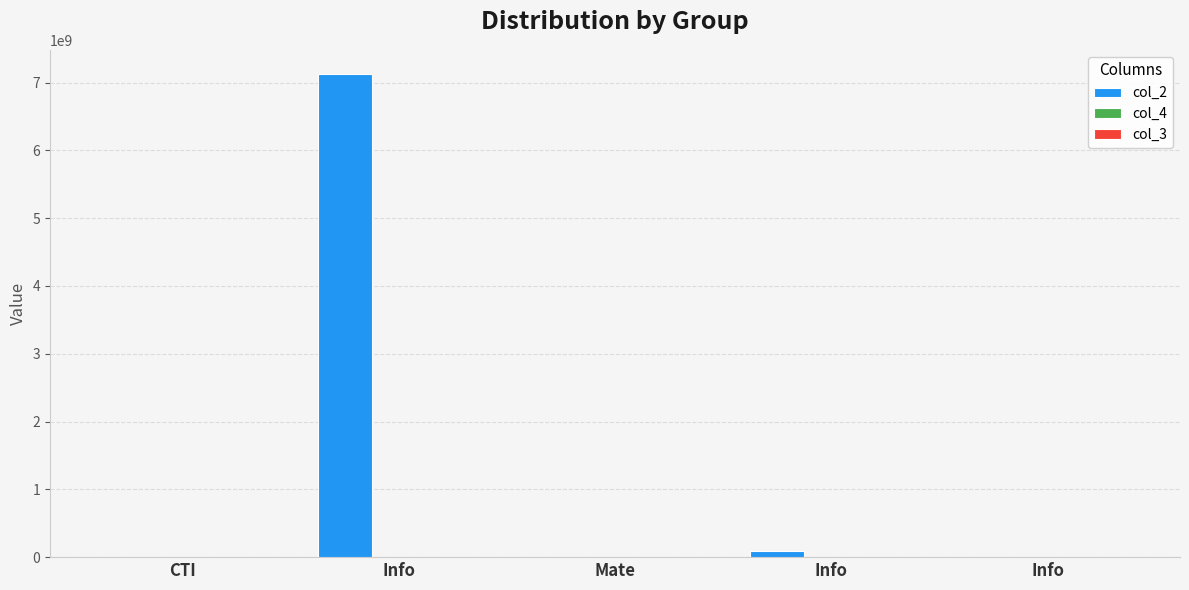

What is the difference between the maximum and minimum values in the col_2 series?

7126355929